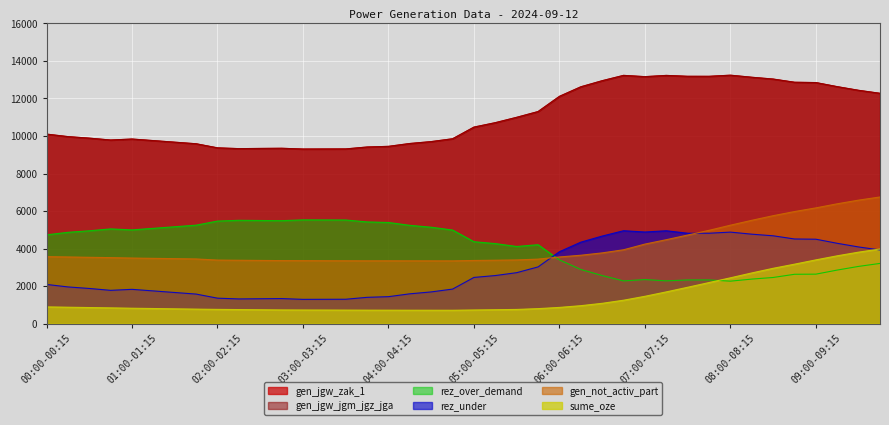

What is the minimum value shown in the chart?

718